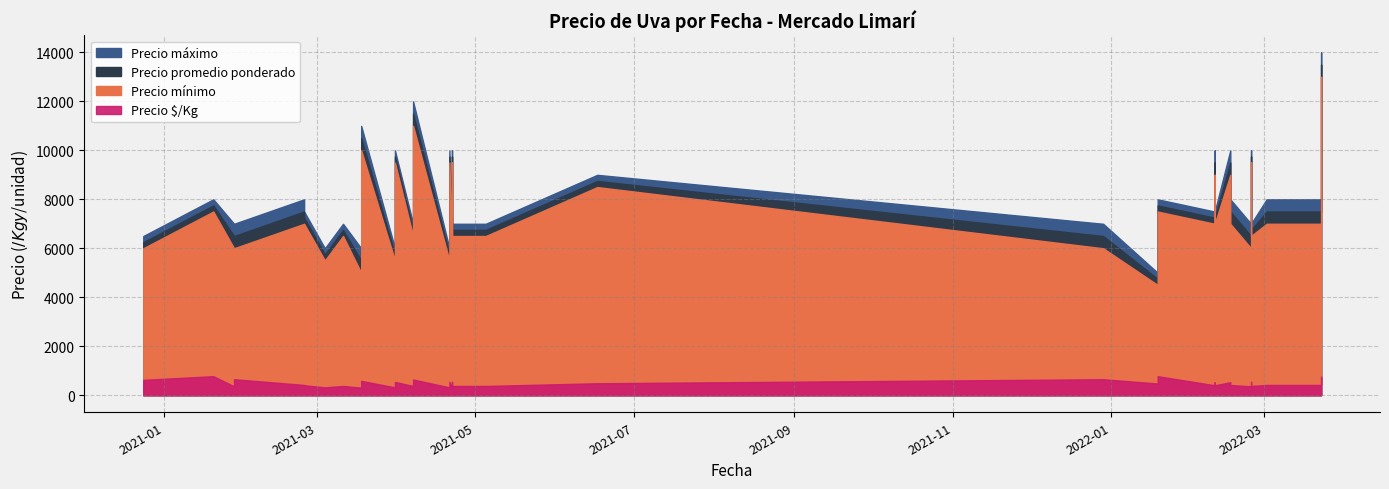

Is the value of Precio $/Kg at 9 greater than the value of Precio promedio ponderado at 2?

No